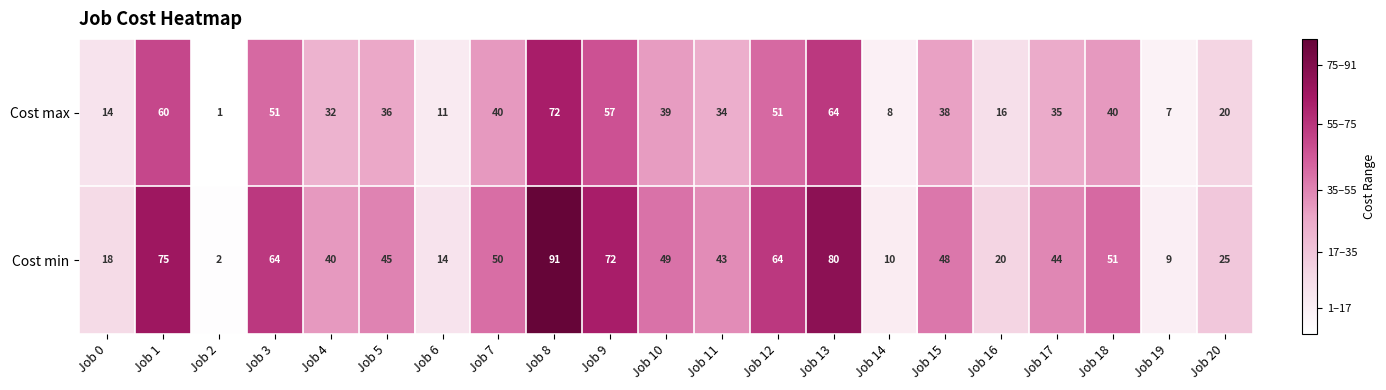

Read the Cost max value at Job 1, to the nearest 10.

60